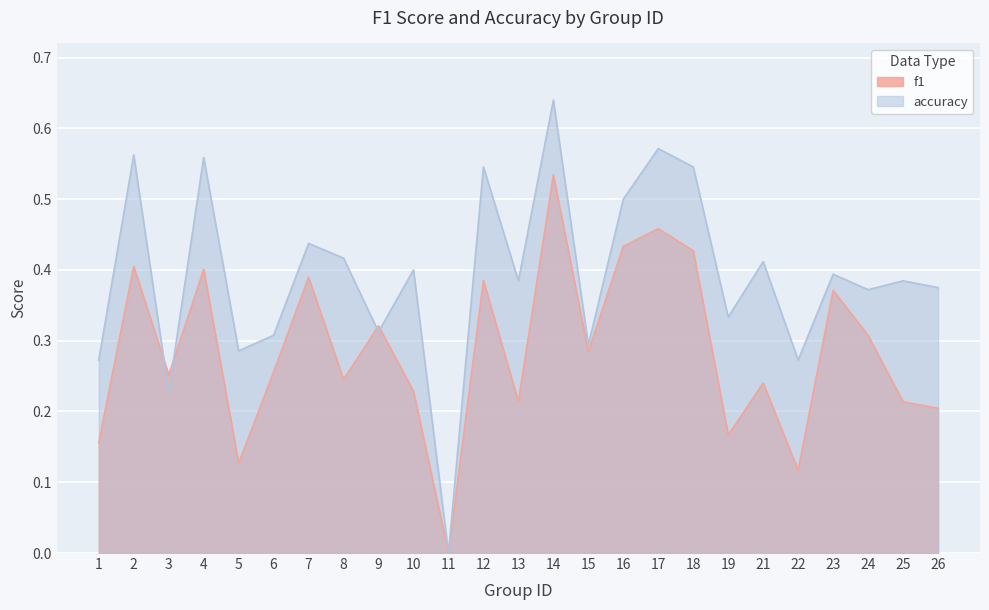

How many f1 values are between 0 and 1?

25